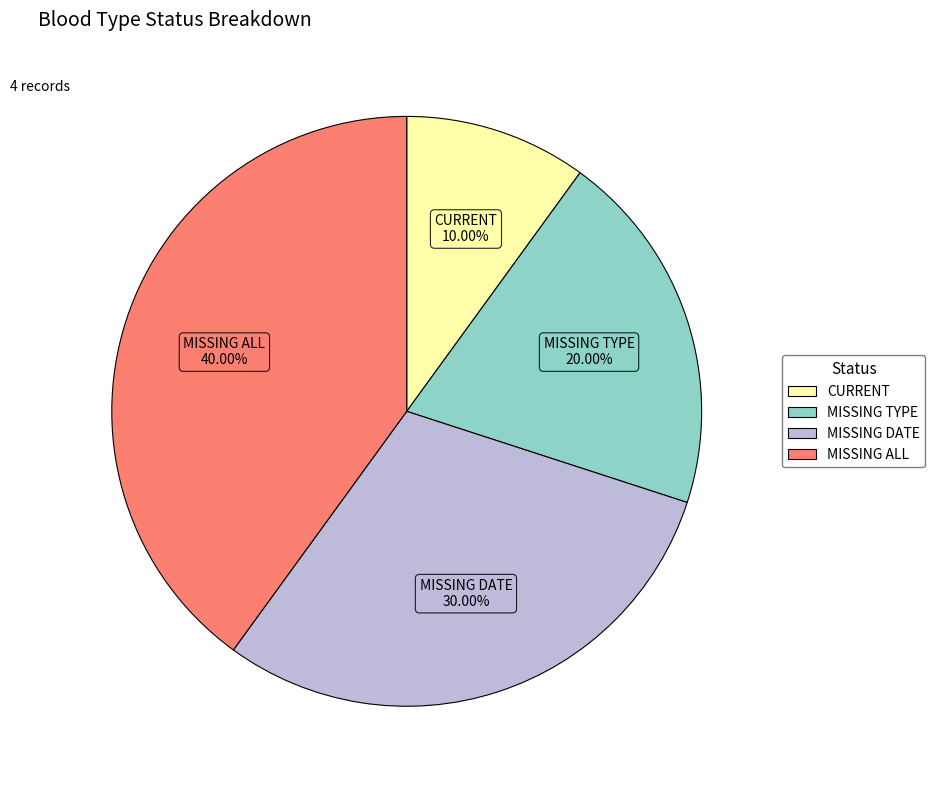

Is there any slice that represents more than half of the pie?

No